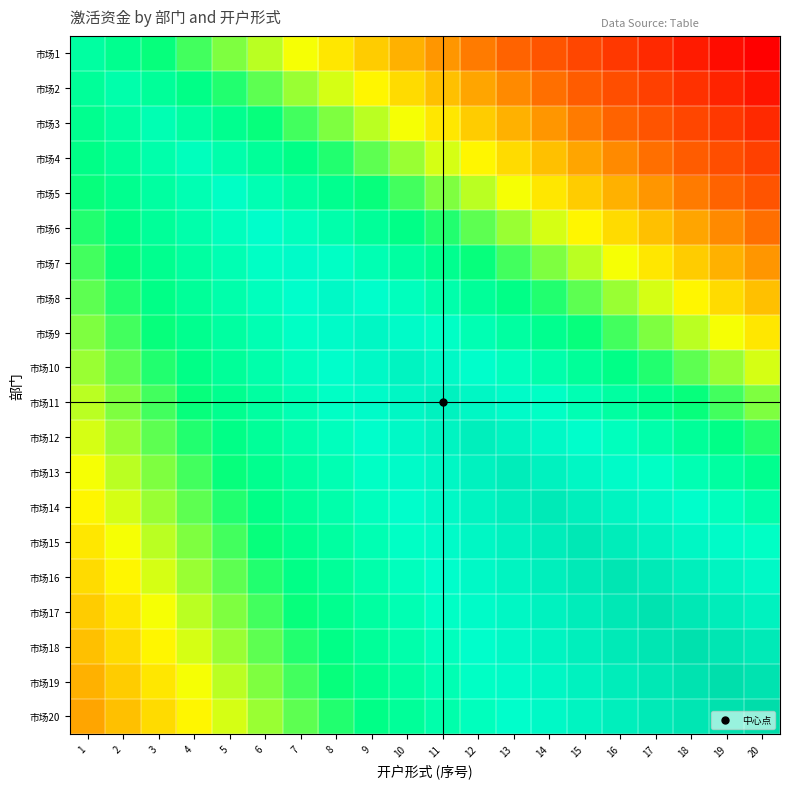

How many categories are shown in the chart?

20